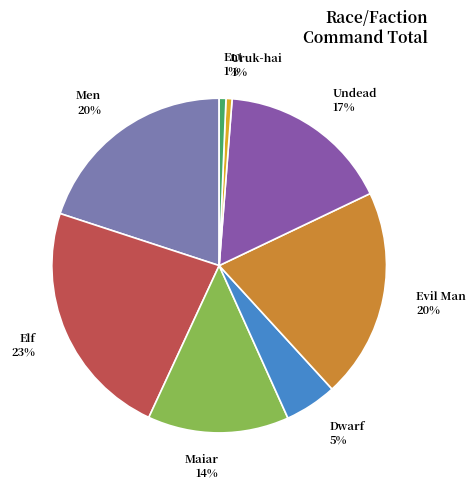

Between Evil Man and Maiar, which is larger?

Evil Man